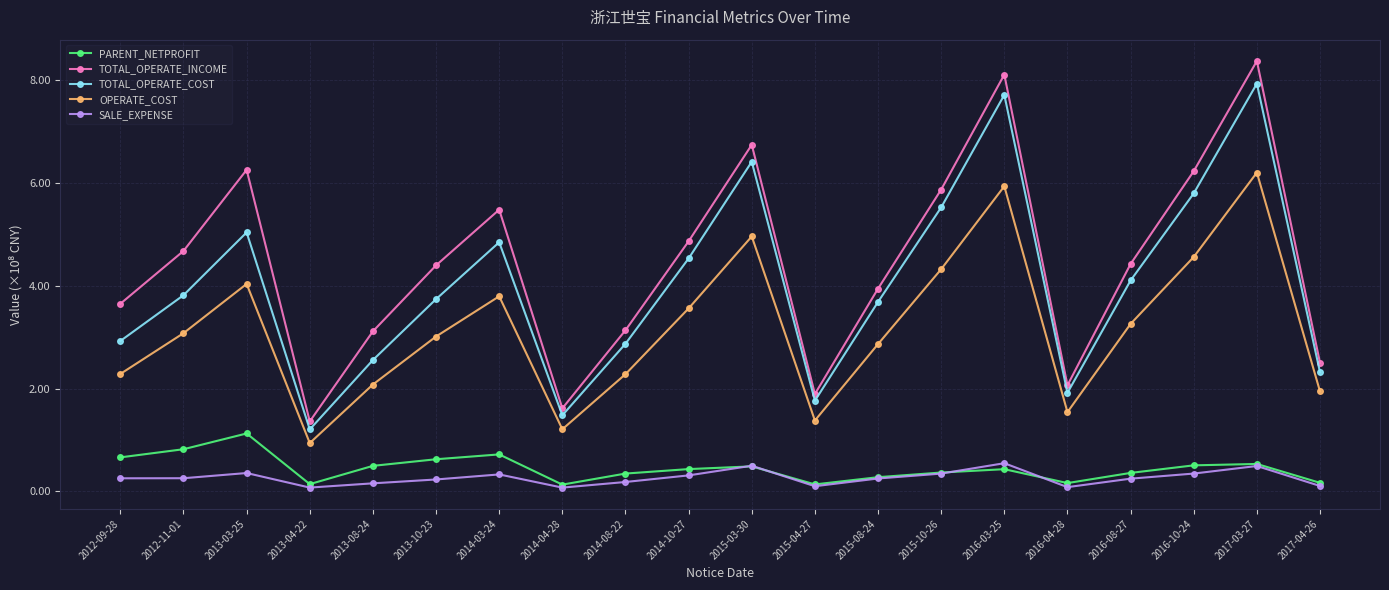

What is the difference between the highest and lowest values at 2013-10-23?

416673108.6